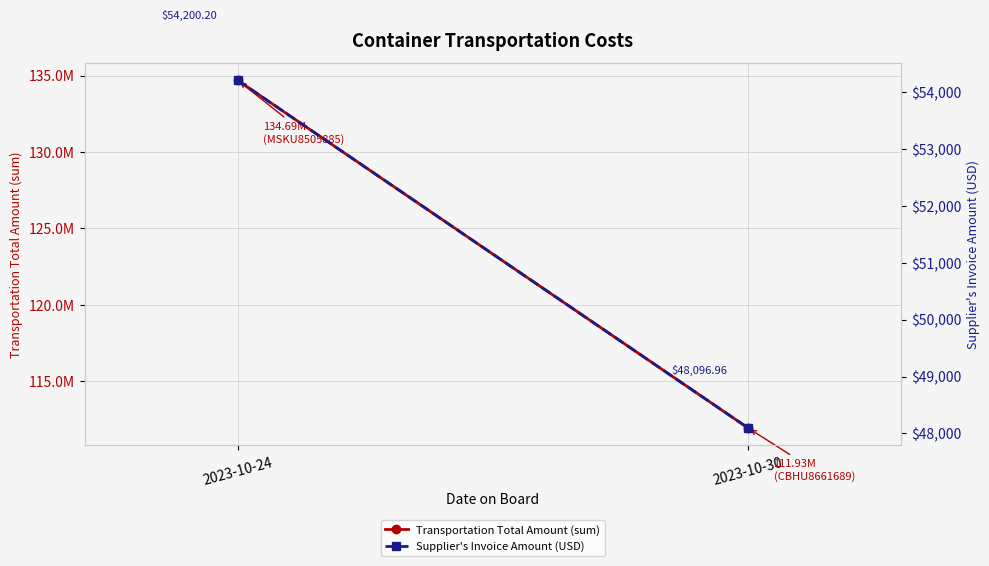

True or false: Supplier's Invoice Amount (USD) has a value of 48097.0 at 2023-10-30.

True